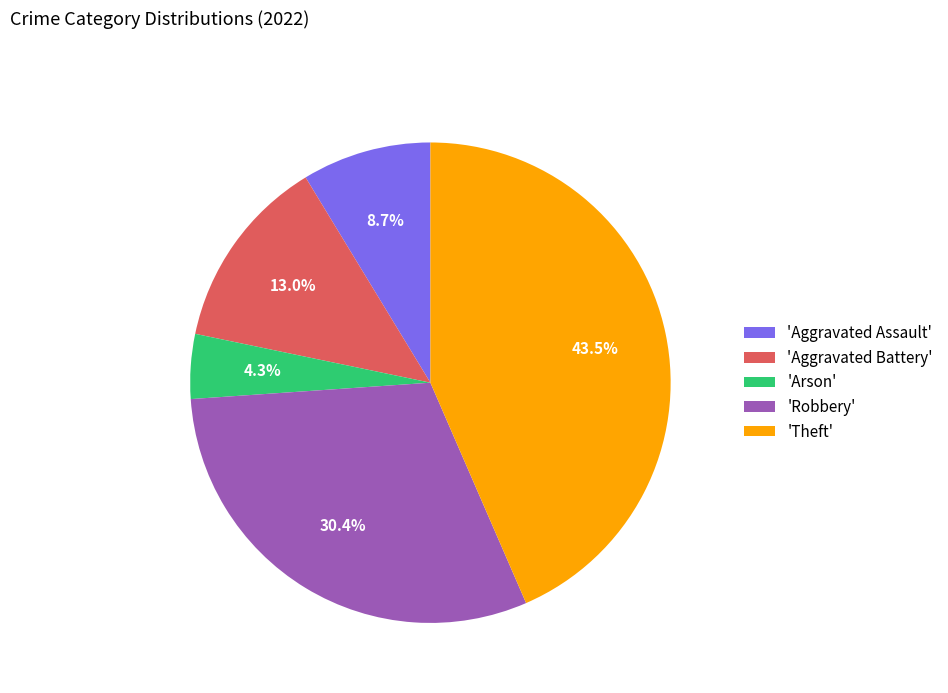

How much of the chart is everything except 'Aggravated Battery'?

87.0%